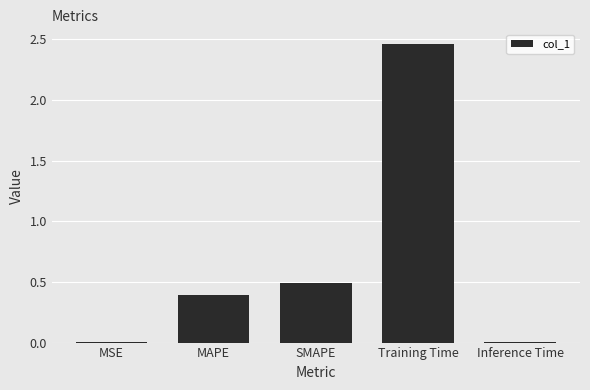

What is the change in value from MAPE to SMAPE?

+0.1